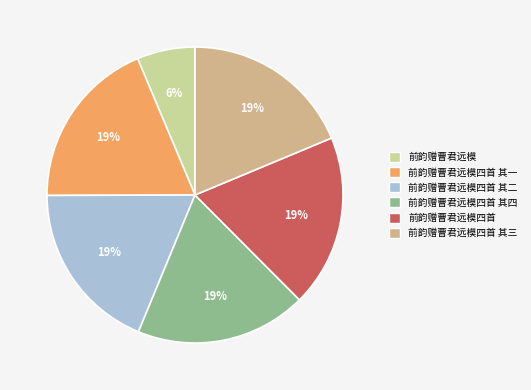

How many segments does this pie chart have?

6